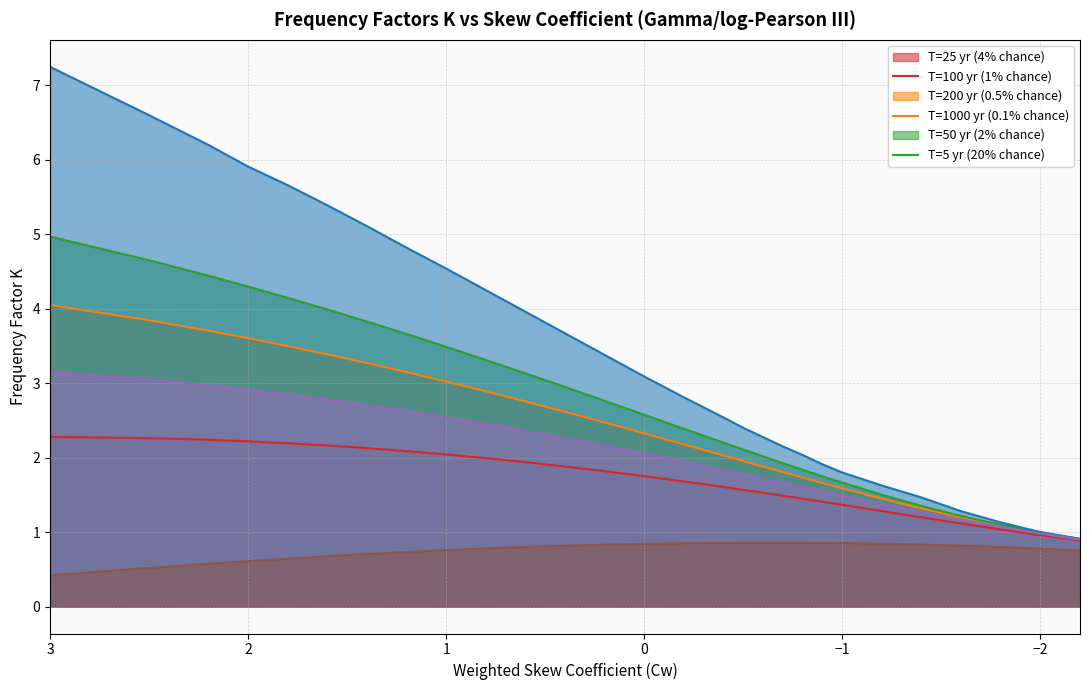

What is the sum of all Cw=3 (col_9=200yr) values?

95.1